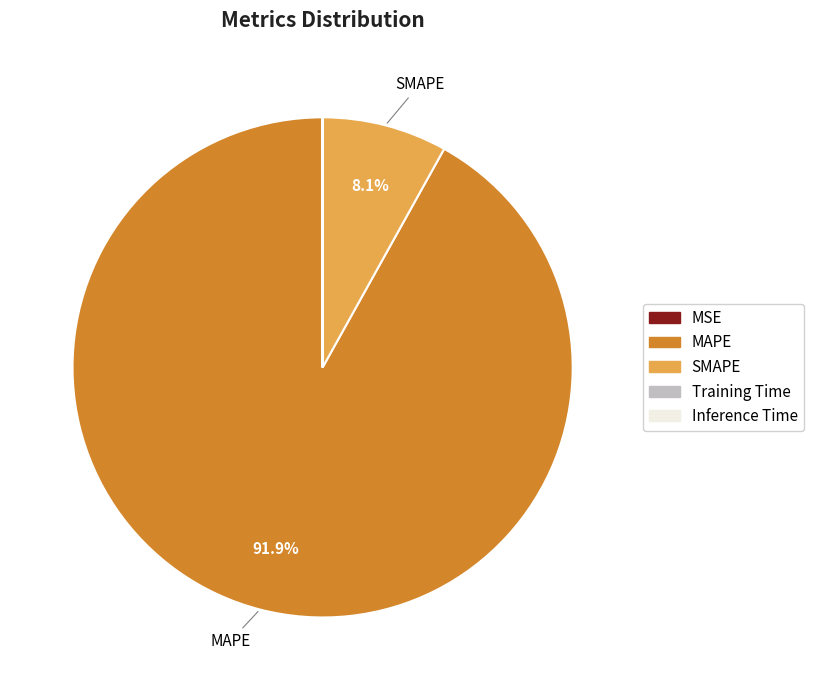

Does any single category account for the majority?

Yes